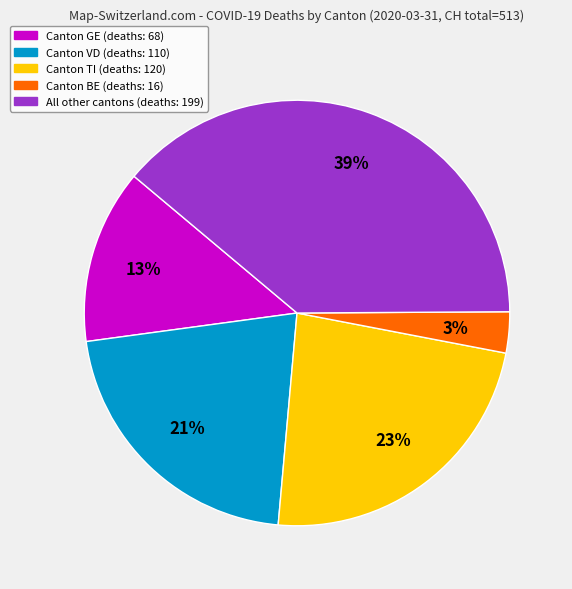

Does any single category account for the majority?

No